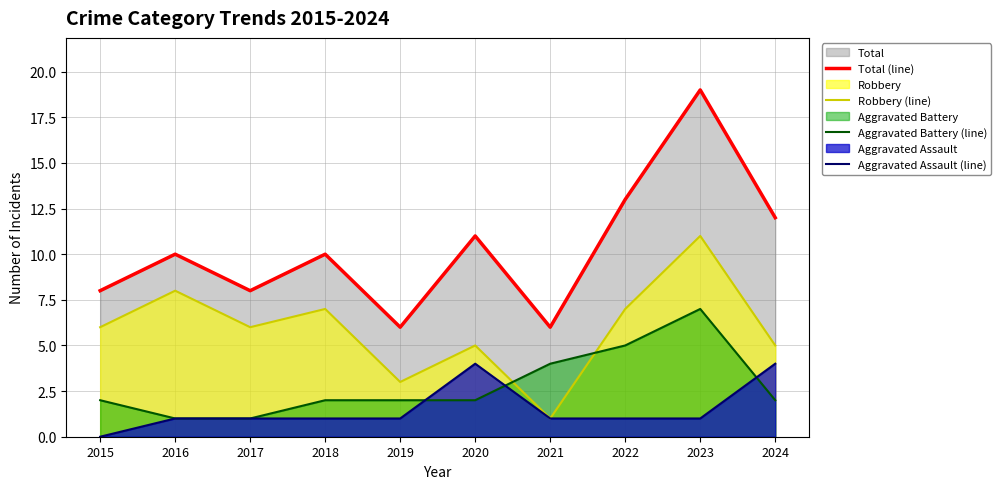

Does the chart have visible grid lines?

Yes